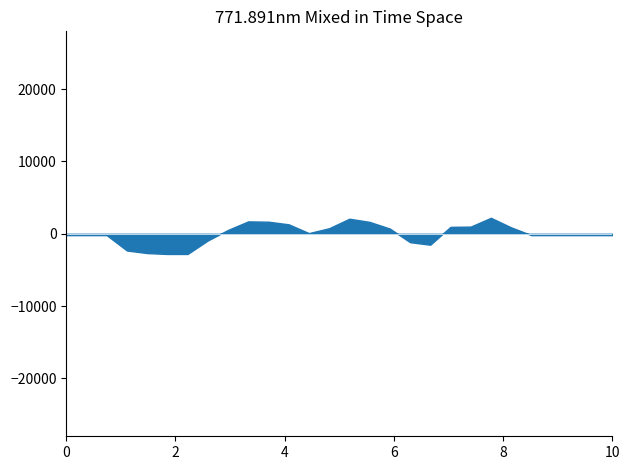

What is the smallest value displayed?

-2789.0